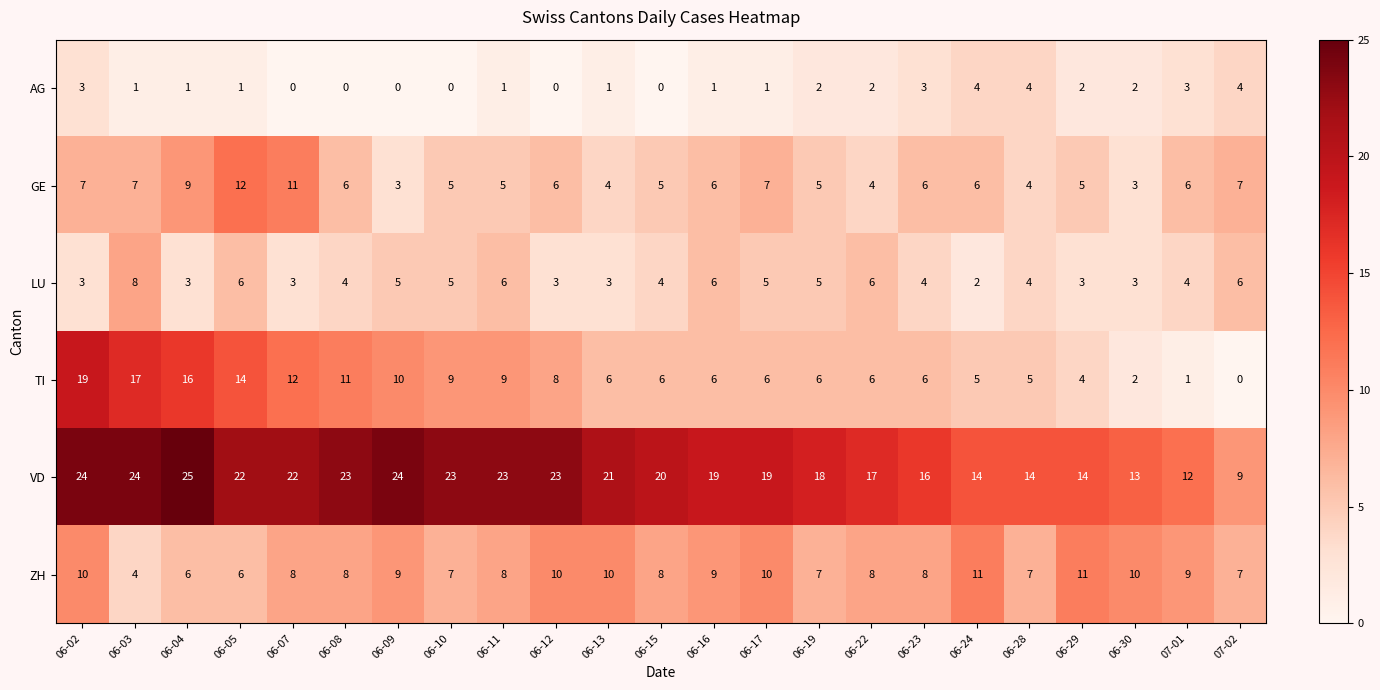

True or false: VD has a value of 12 at 07-01.

True